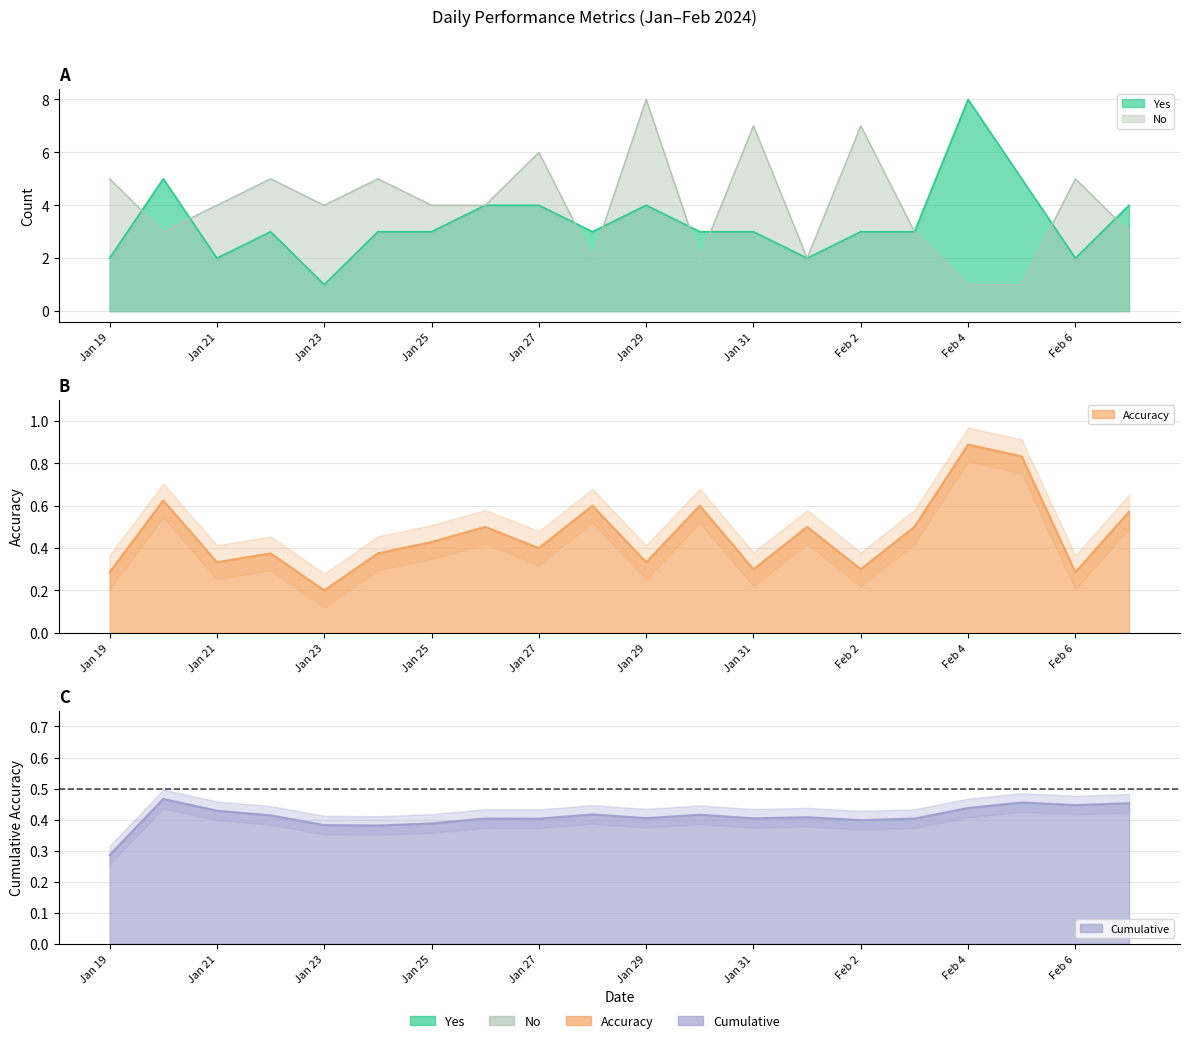

The value of Cumulative at Feb 7 is 0.5. True or false?

True